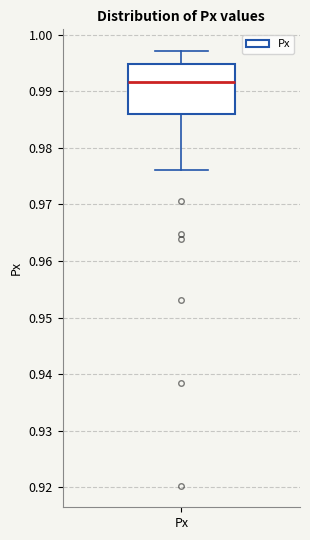

Transcribe this box plot: give where the median line is, the range the box spans, and where the two whiskers end, as read against the y-axis. The values are not printed on the chart, so give them approximately, as read against the axis.

median 0.992, box 0.986 to 0.995, whiskers 0.976 to 0.997